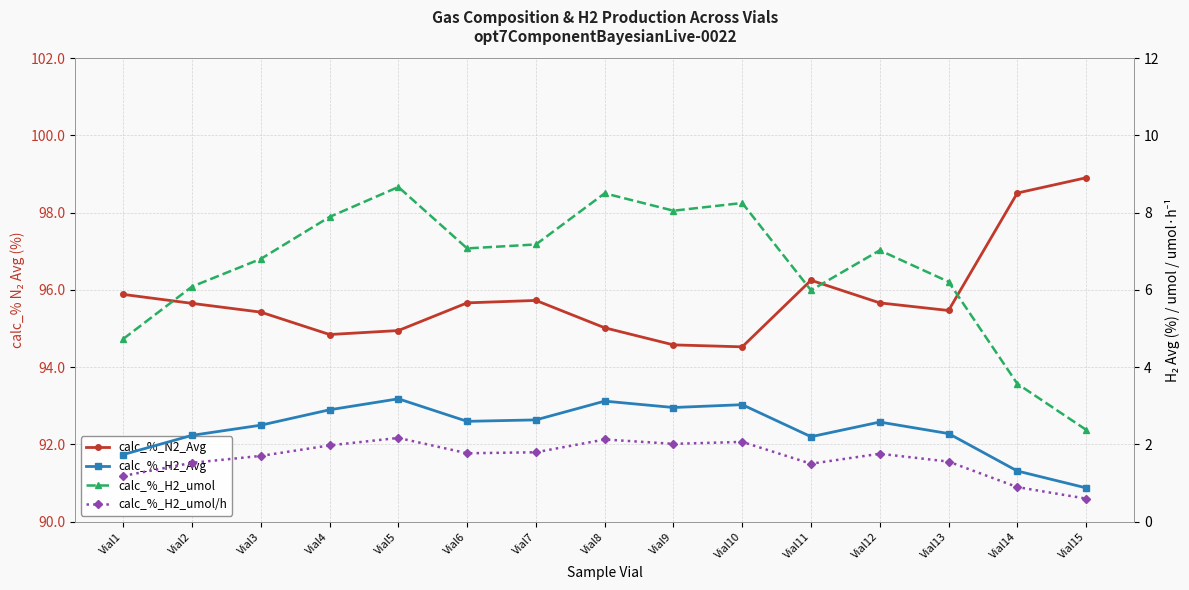

What is the difference between the maximum and minimum values in the calc_%_N2_Avg series?

4.4